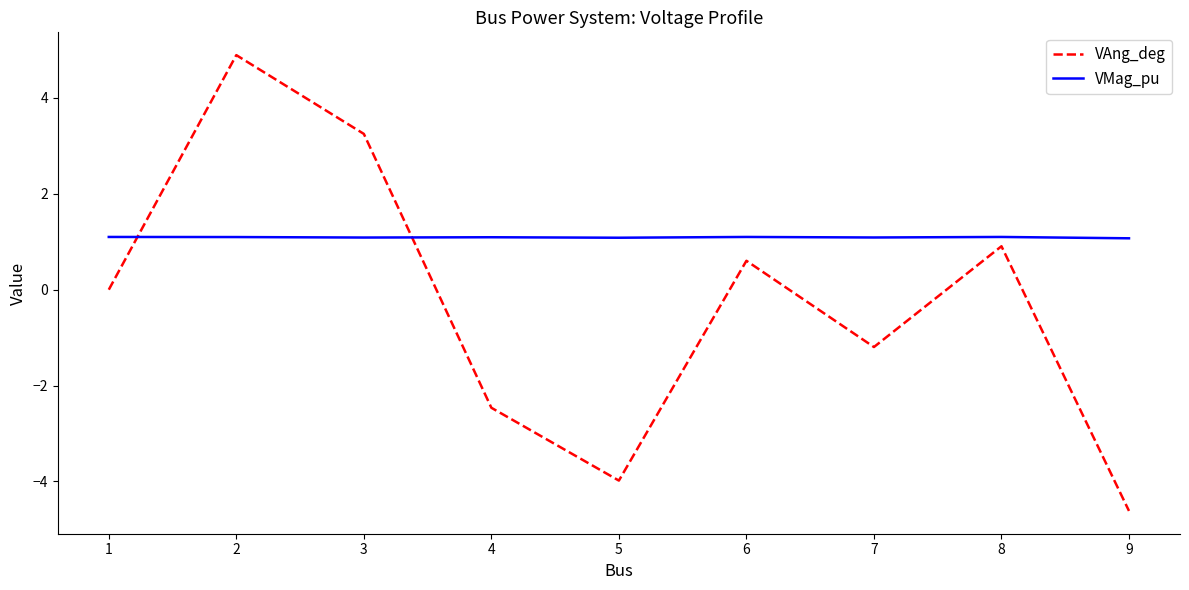

What is the difference between the VAng_deg values at 3 and 4?

5.7